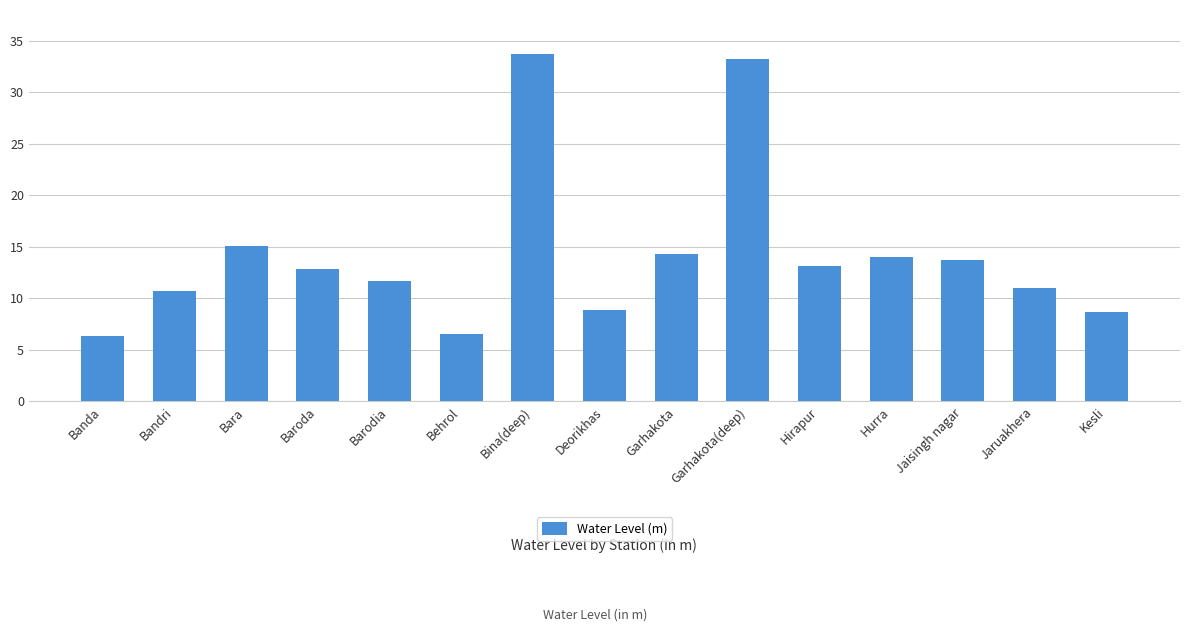

Is it true that the value at Bandri is 18.5?

False